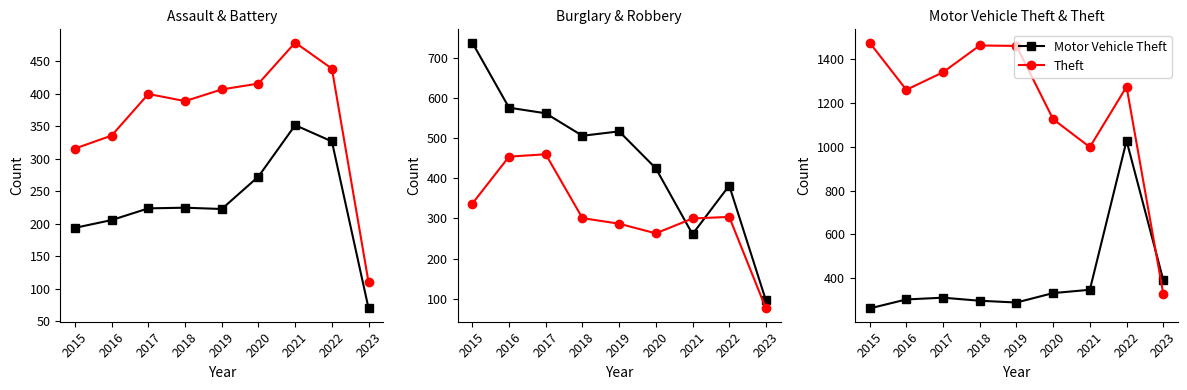

What is the value of the Aggravated Assault point at the 3rd from the left?

224